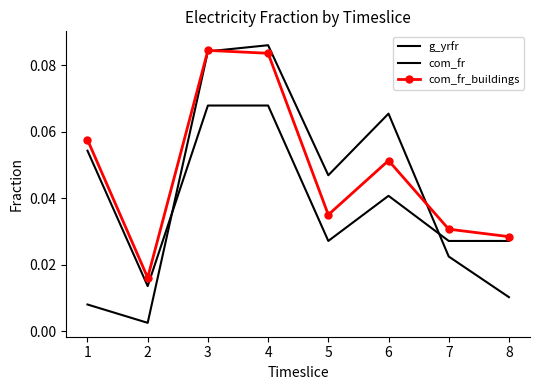

The com_fr series shows 0.0 at 2. True or false?

True